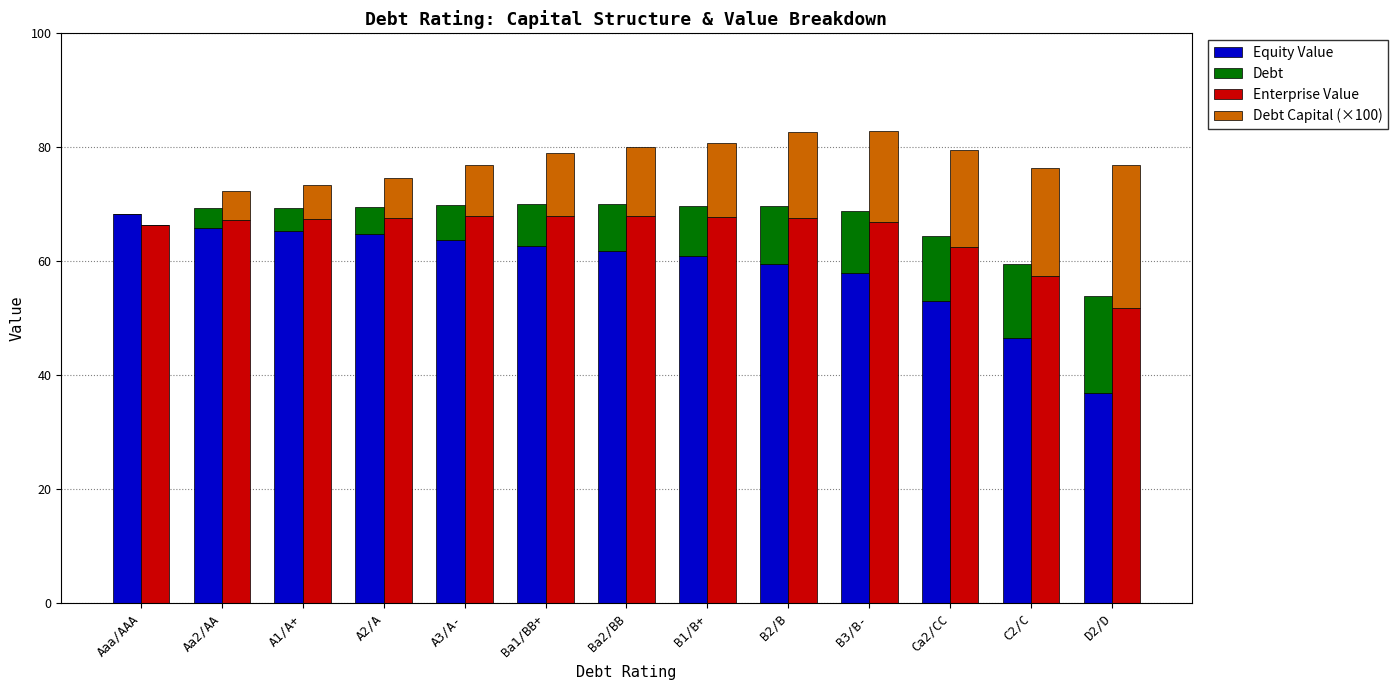

At which label does Debt Capital (×100) reach its minimum?

Aaa/AAA